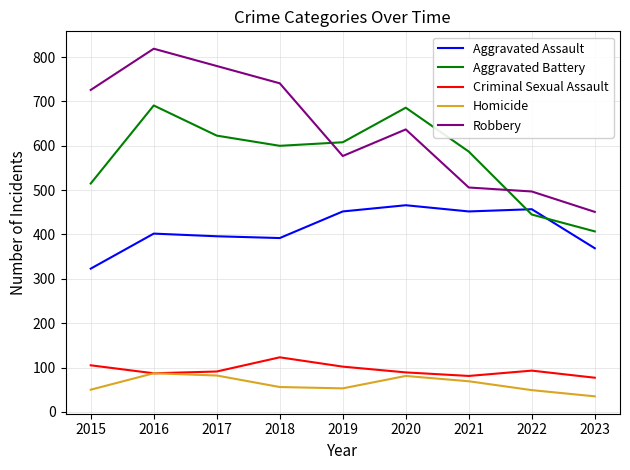

True or false: Homicide and Aggravated Battery intersect in this chart.

False